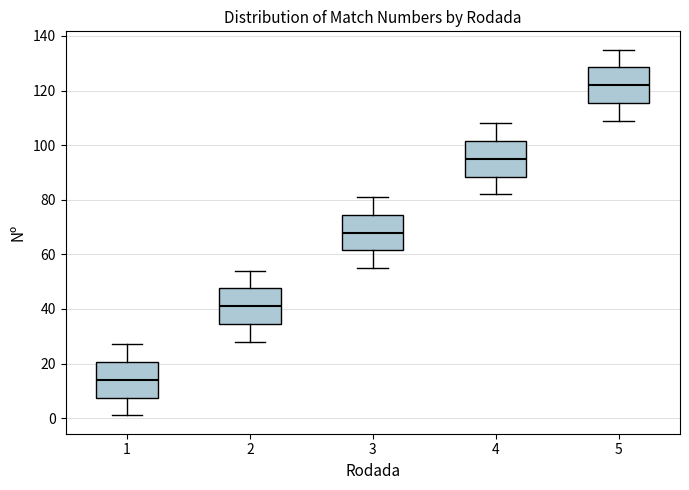

Where is the lower edge of the box at x = 4 on the y-axis? The values are not printed on the chart, so give them approximately, as read against the axis.

88